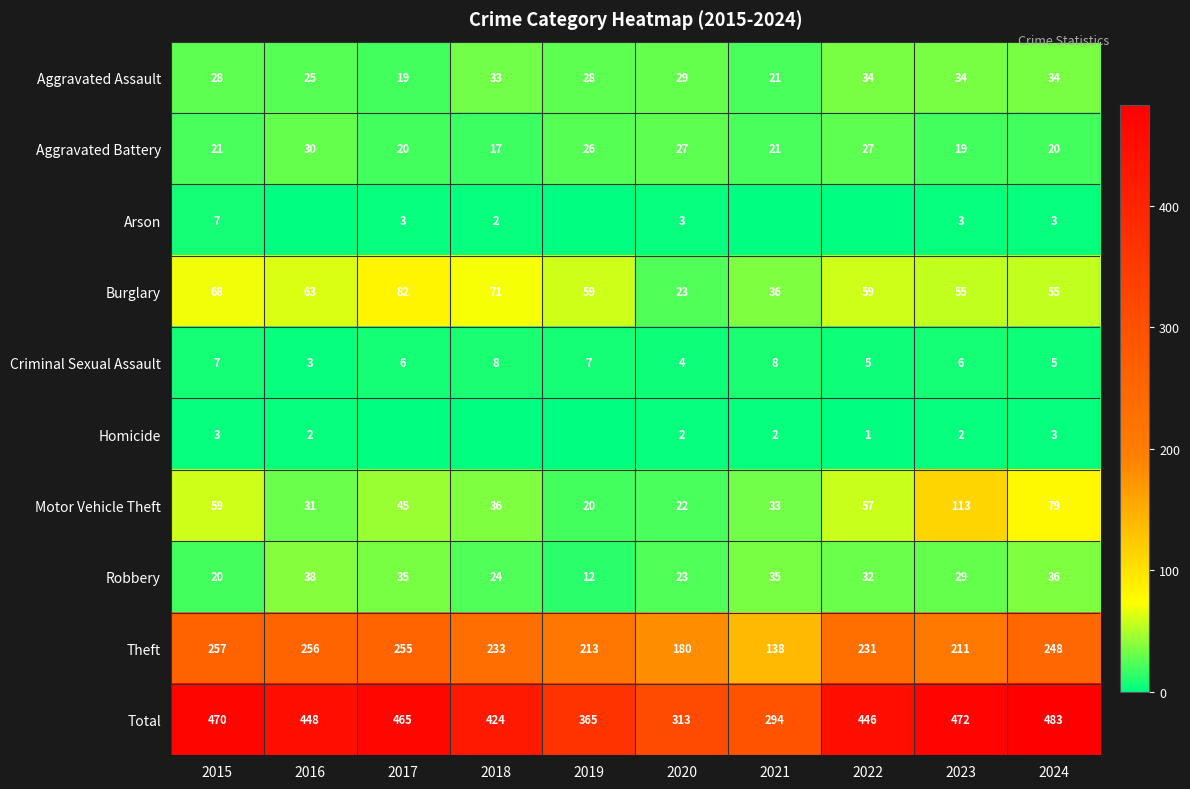

True or false: Theft has a value of 399 at 2018.

False